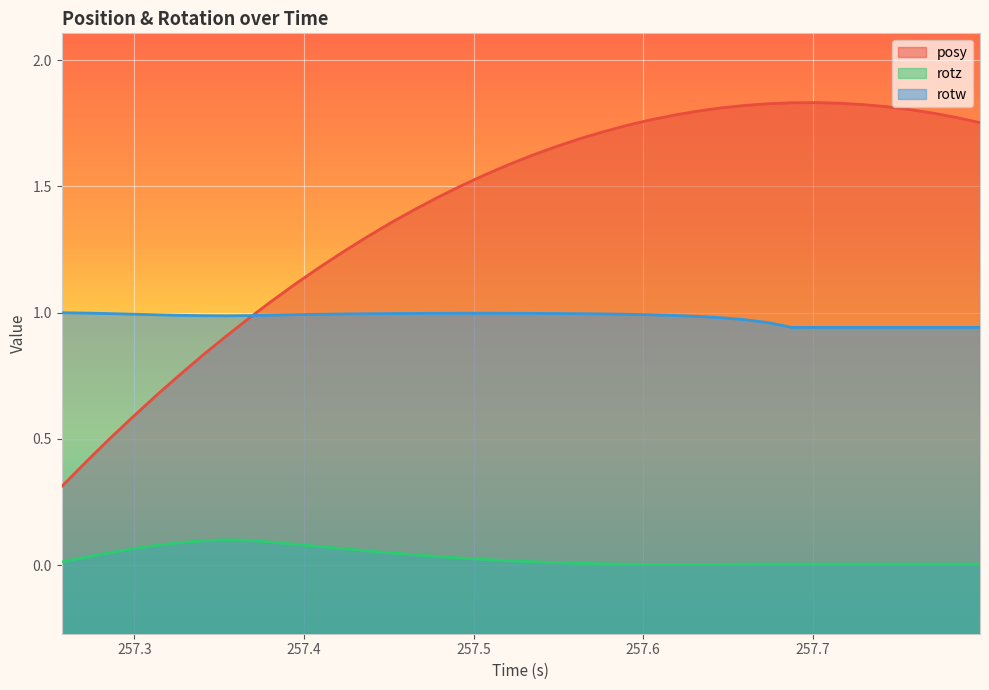

What are all the series names shown in the legend?

posy, rotz, rotw